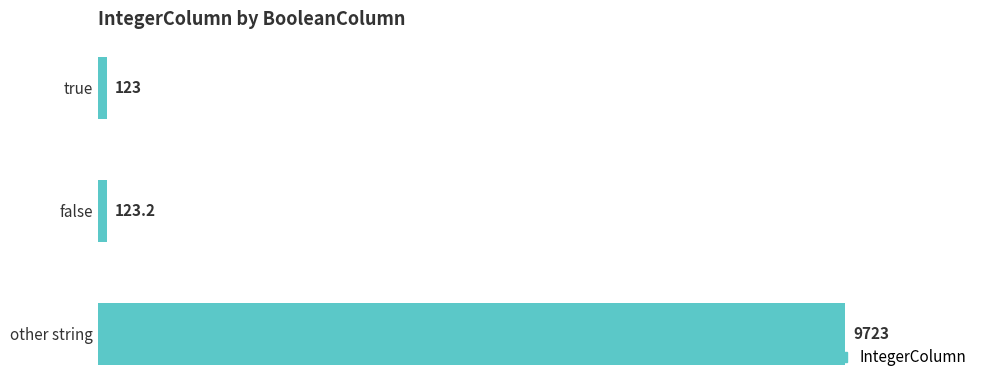

Which has a higher value, true or false?

false